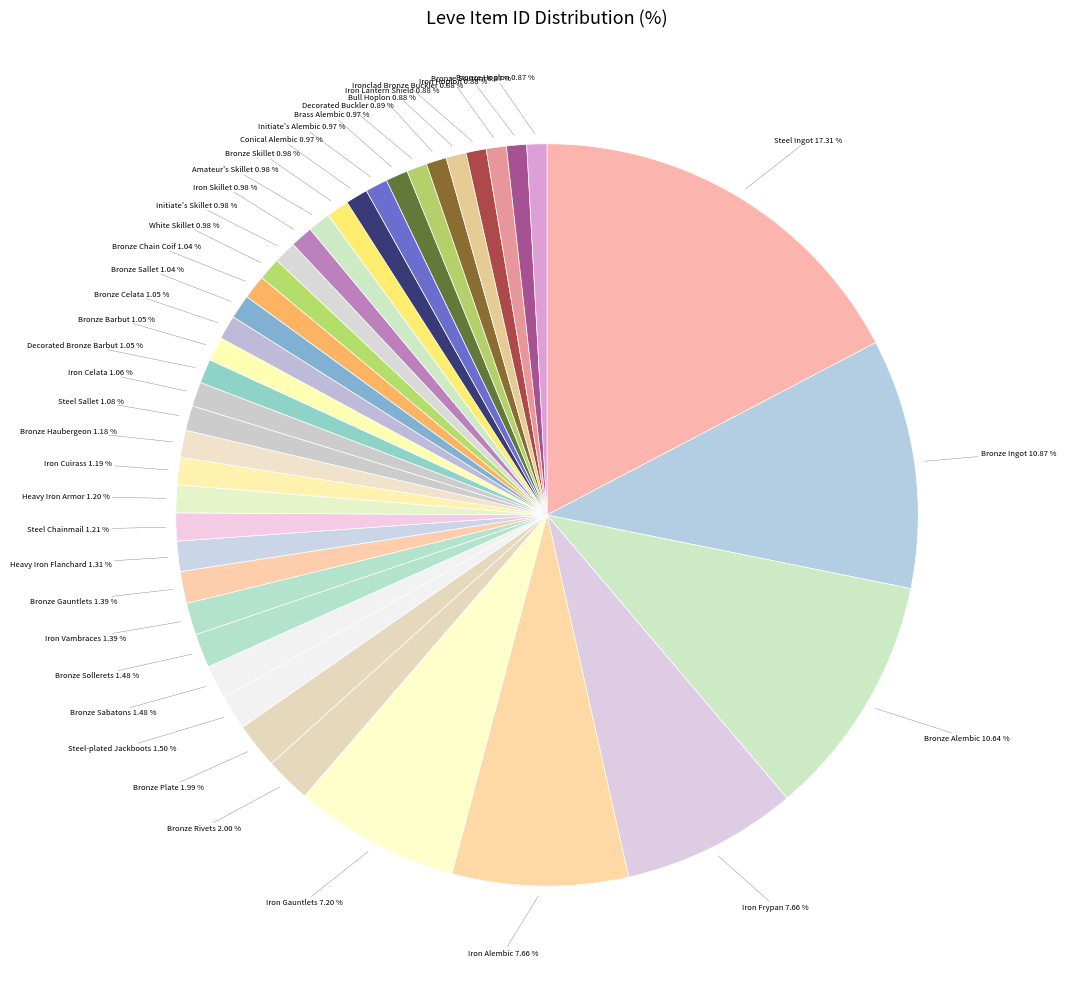

Count the number of slices in the pie.

40